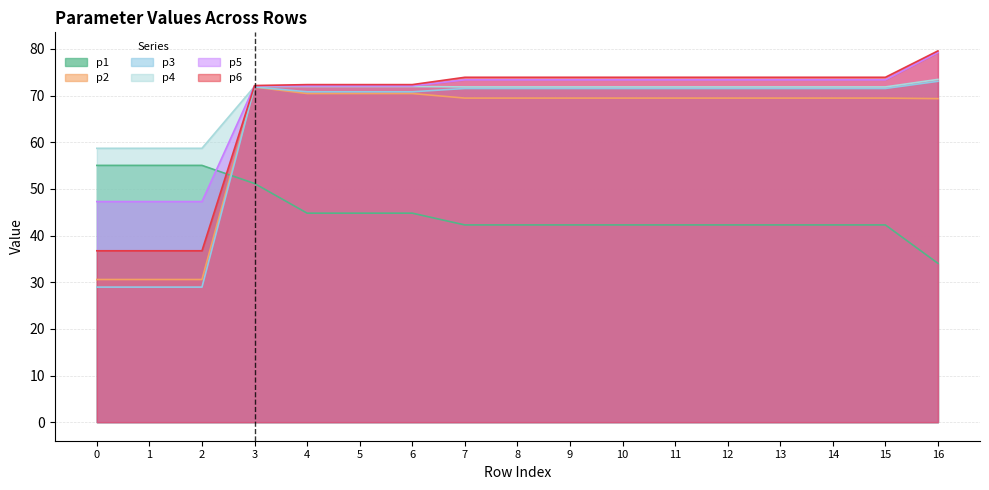

Is the value of p4 at 3 greater than the value of p5 at 3?

No